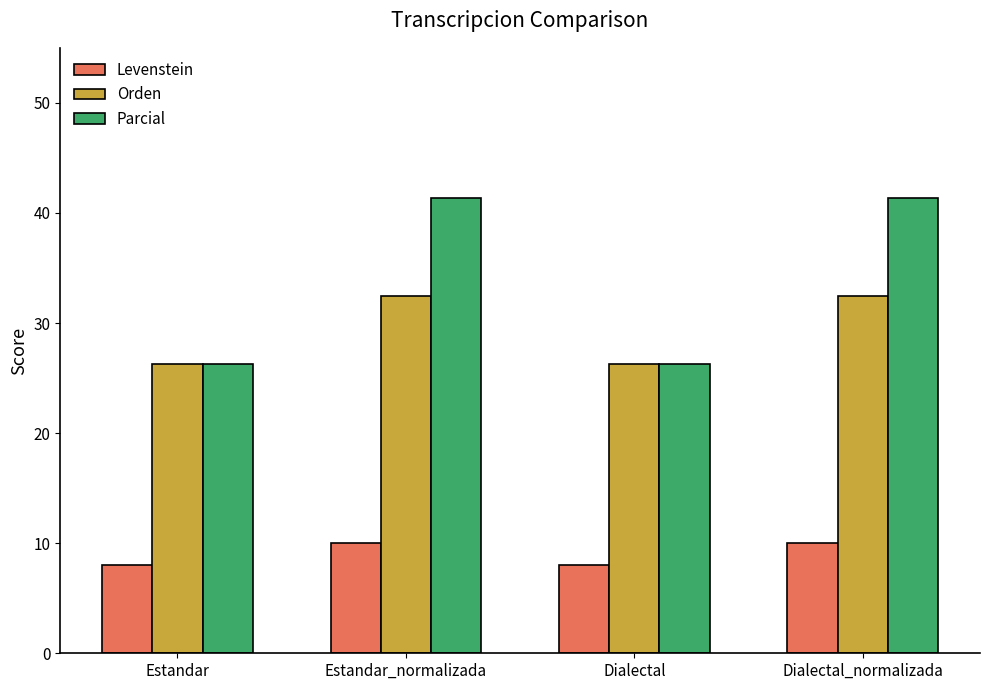

What is the value of the Orden bar at the 4th from the left?

32.4